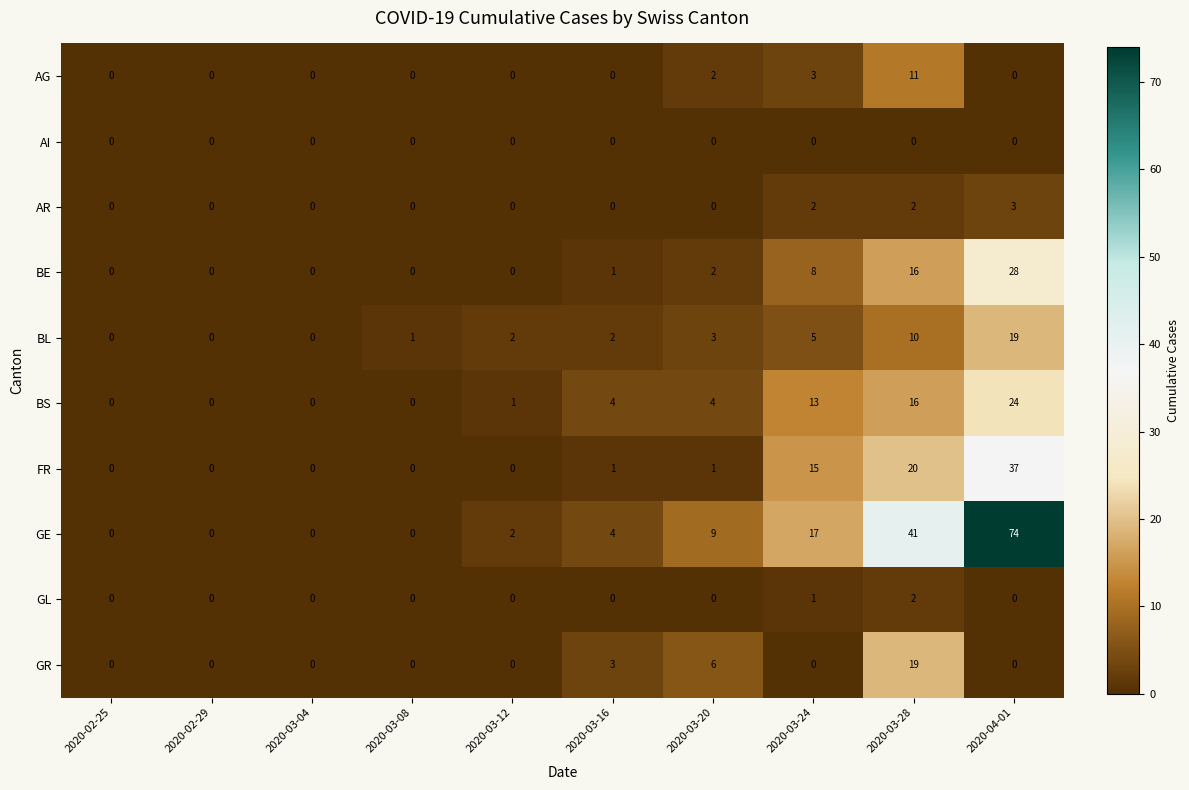

Count the number of categories in the chart.

10